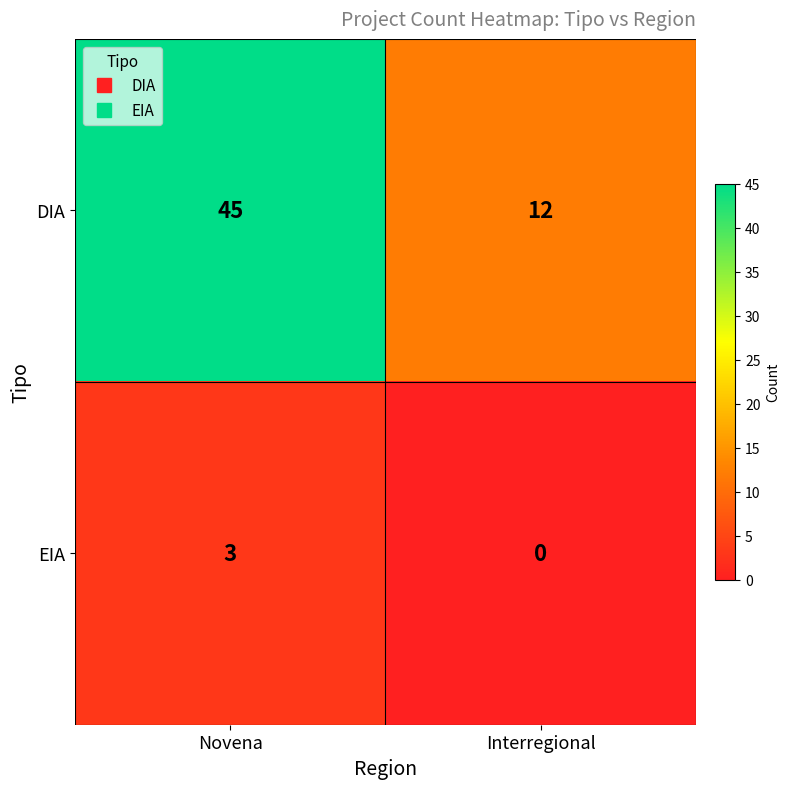

List the series in order of their peak value, lowest first.

EIA, DIA